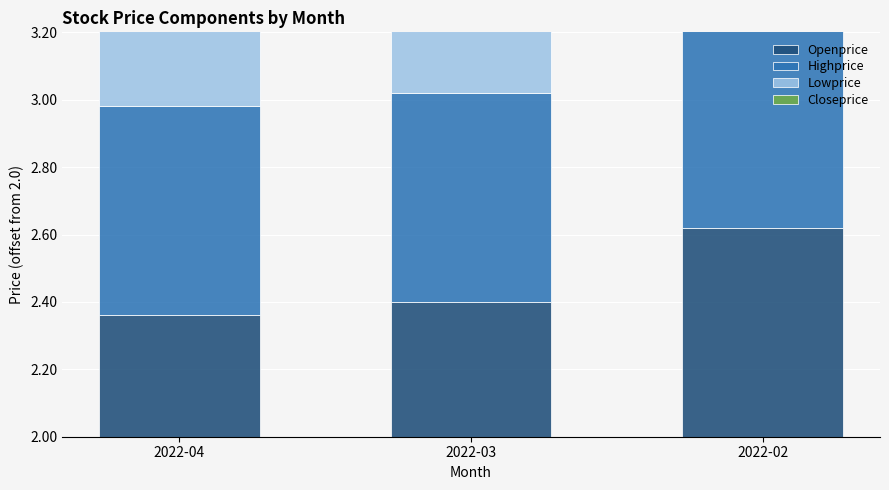

Between 2022-04 and 2022-02, which series saw the biggest shift?

Openprice